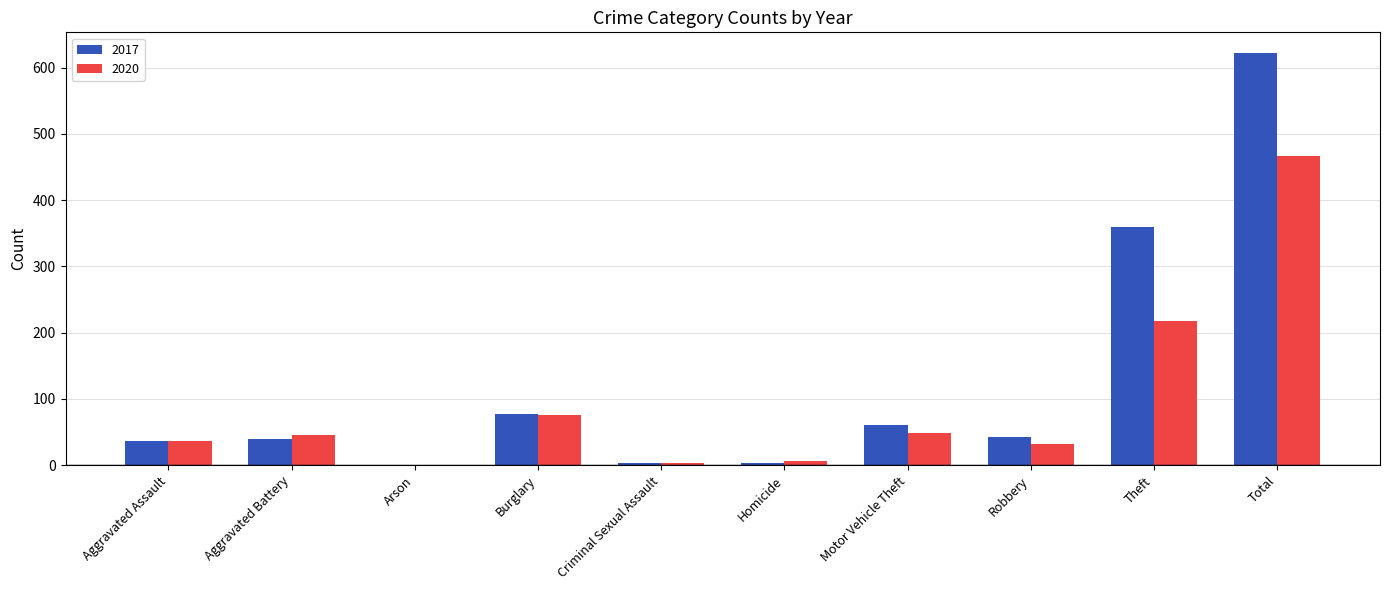

What are all the series names shown in the legend?

2017, 2020